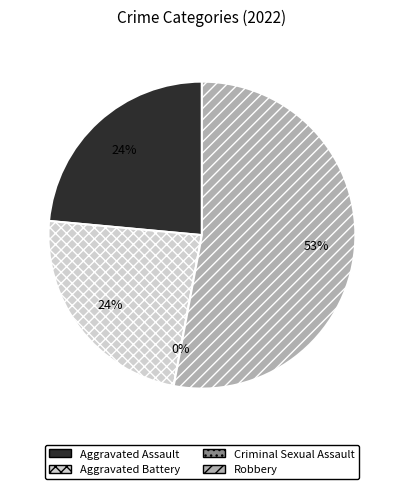

What is the smallest slice in the pie chart?

Criminal Sexual Assault